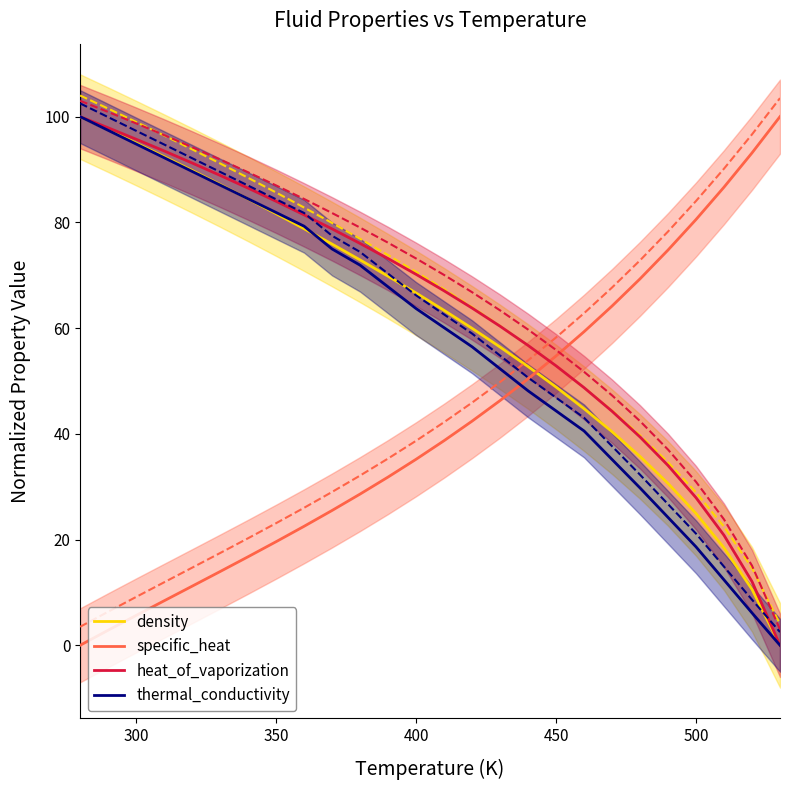

How many times do specific_heat and density cross each other?

1